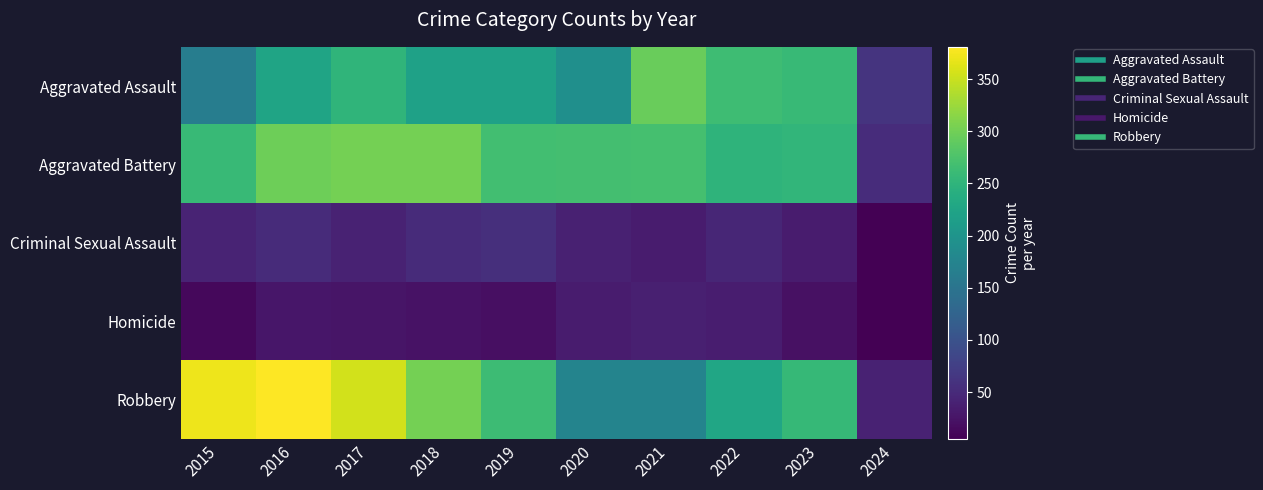

How many series are shown in this chart?

5